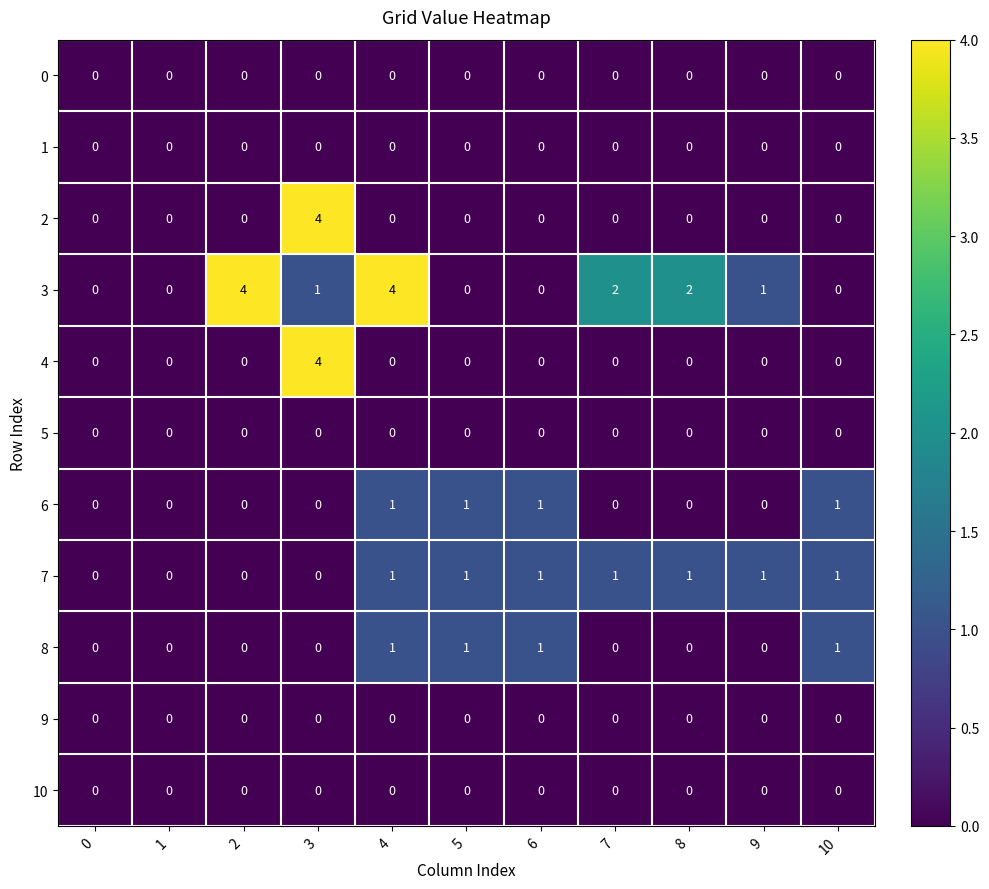

What is the spread (max minus min) of values at 3?

4